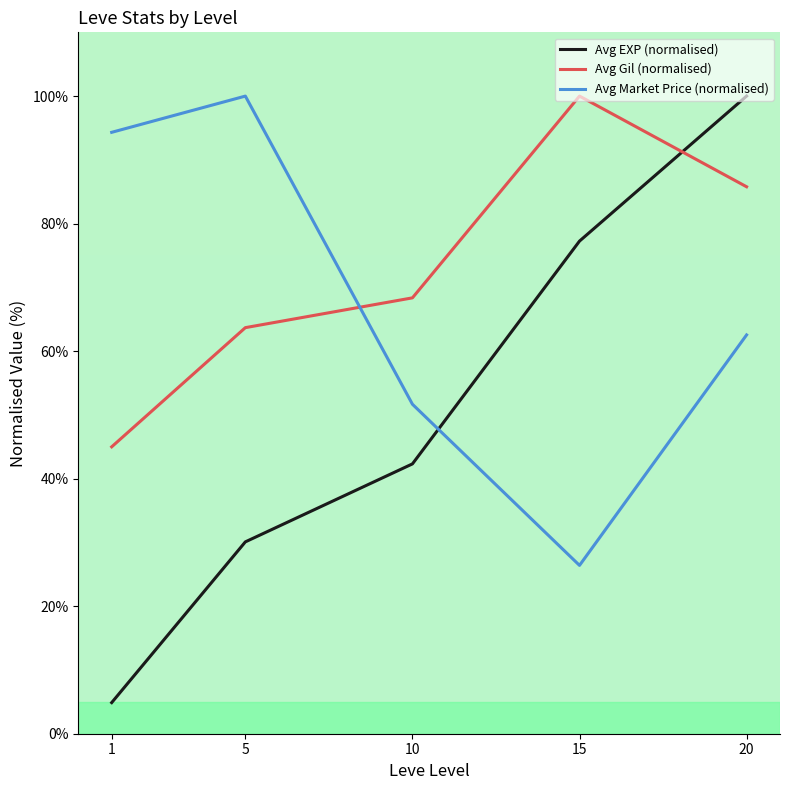

At how many categories does at least one series exceed 50?

5